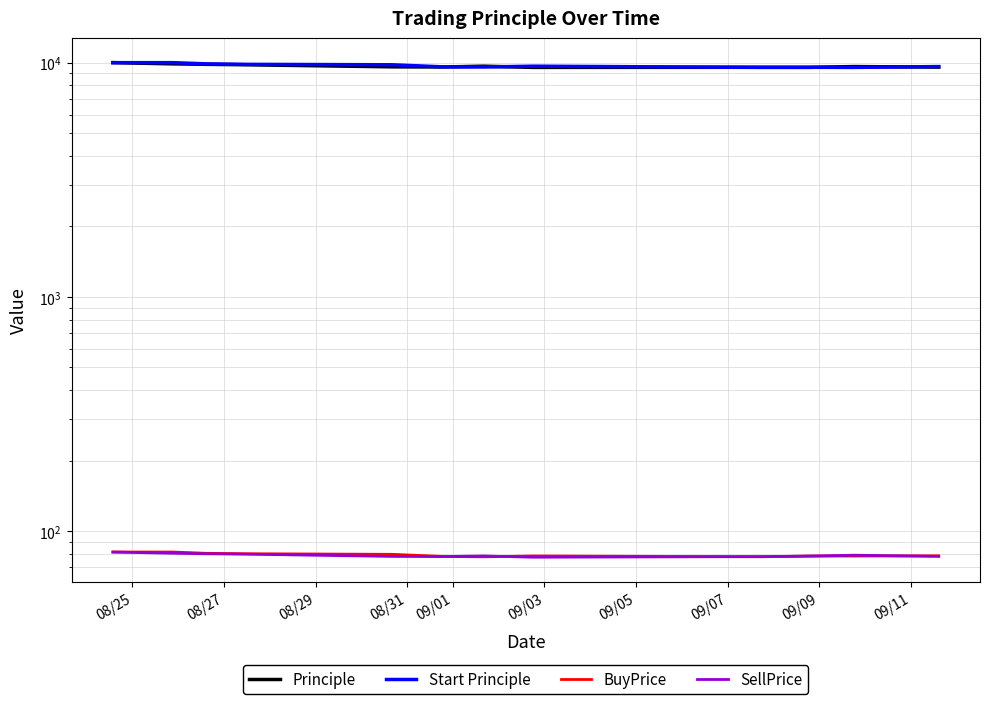

At which label does Start Principle first exceed 9794?

08/25